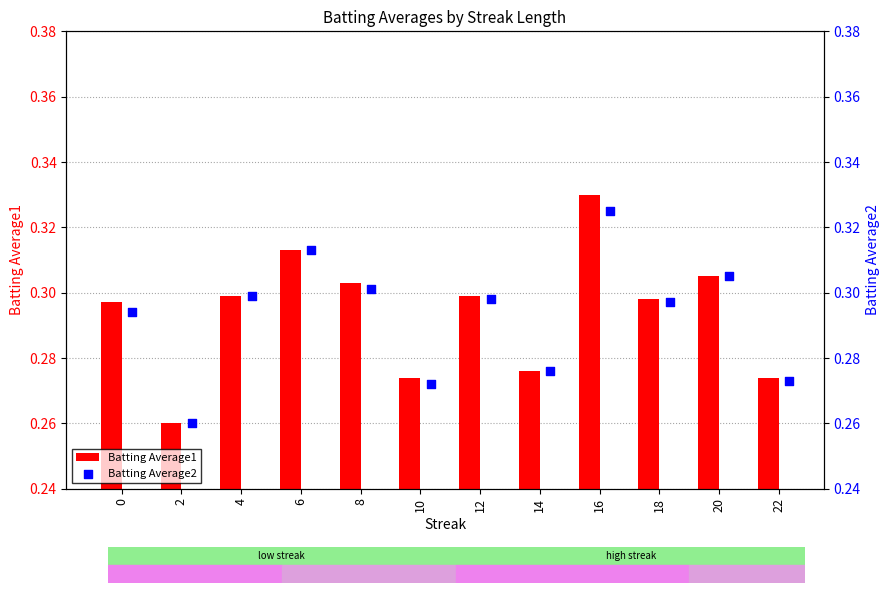

Which series has the largest total across all categories?

Batting Average1